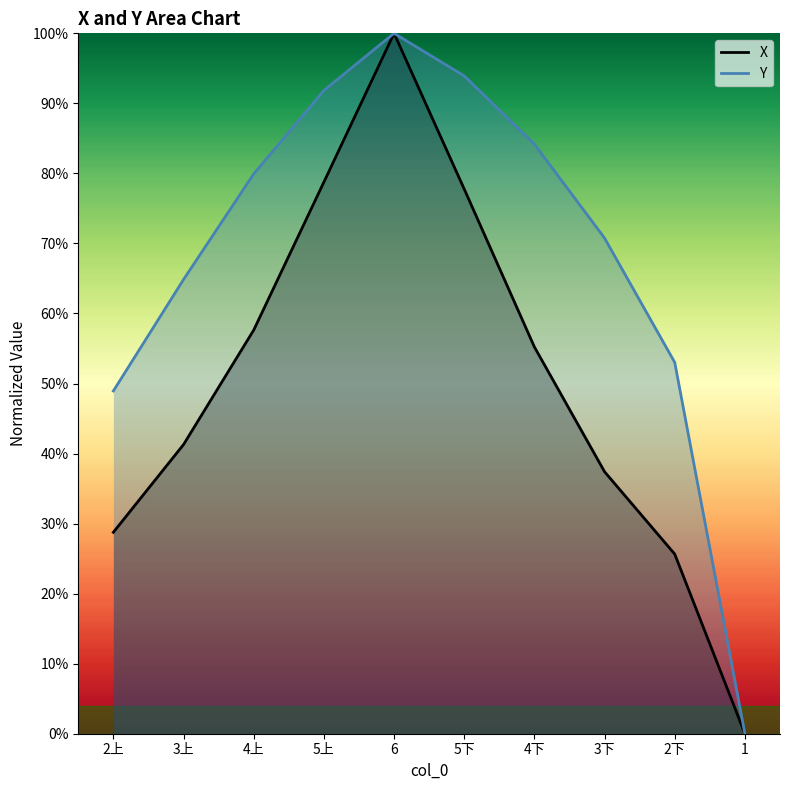

What is the label of the 4th point from the left?

5上